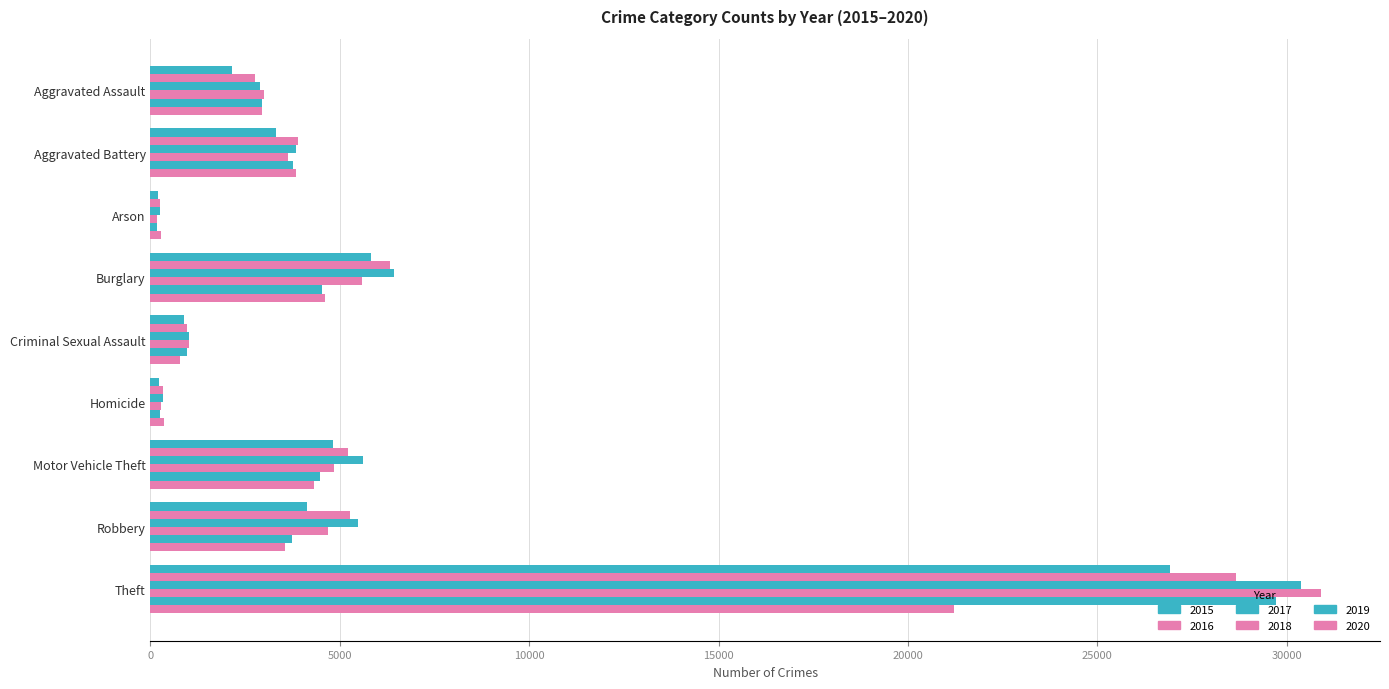

Where does the 2020 series first go above 3554?

Aggravated Battery